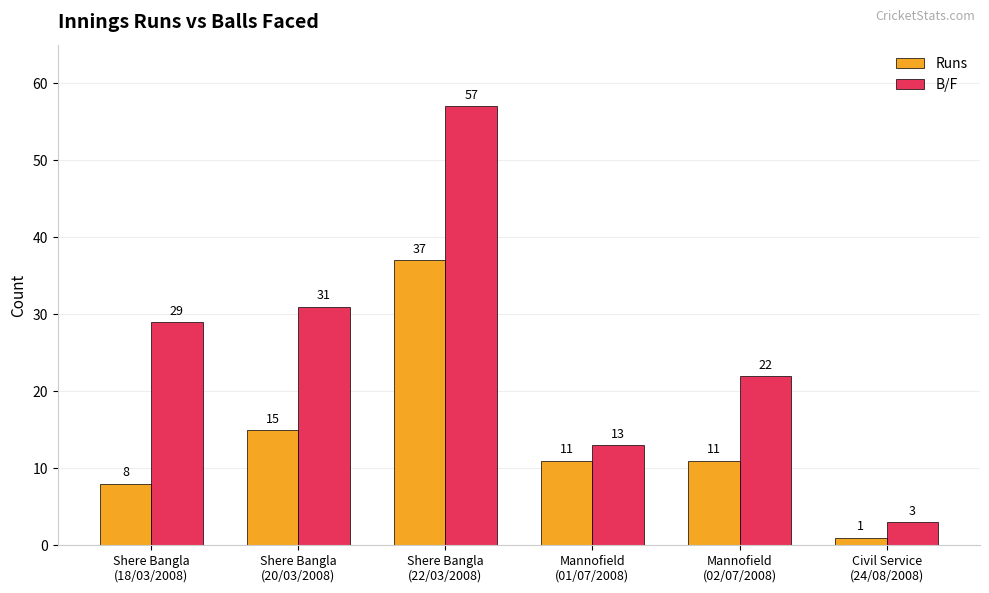

Is it true that B/F equals 29 at Shere Bangla
(18/03/2008)?

True